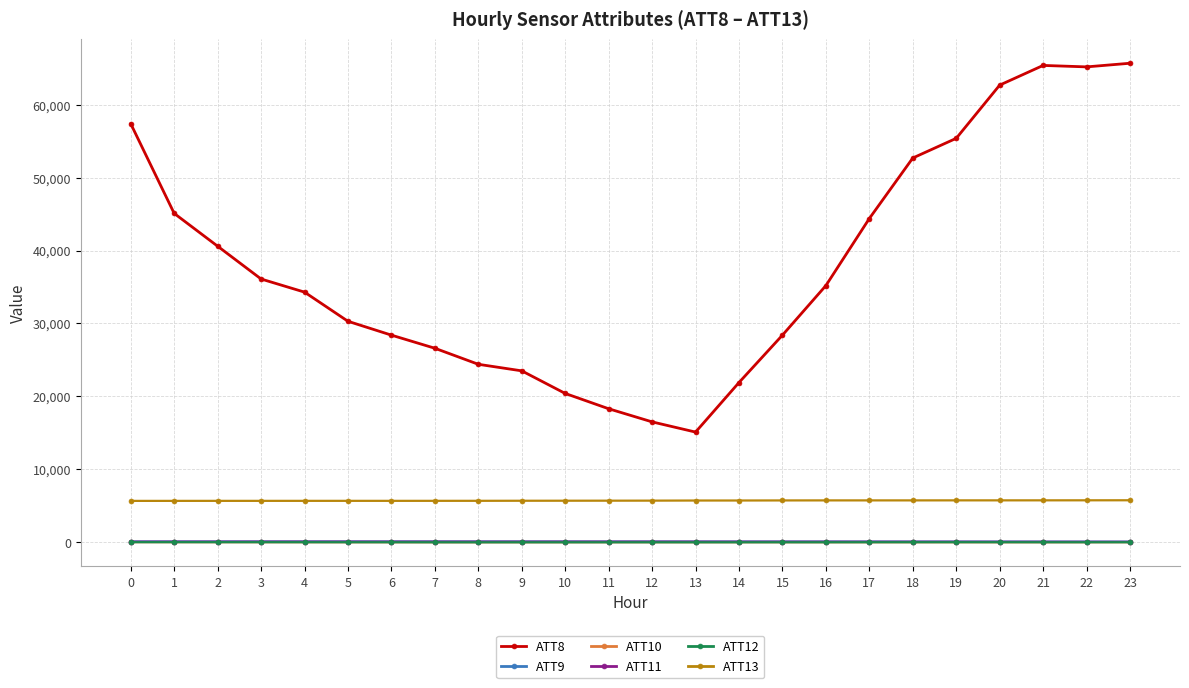

What is the sum of all ATT12 values?

-320.0